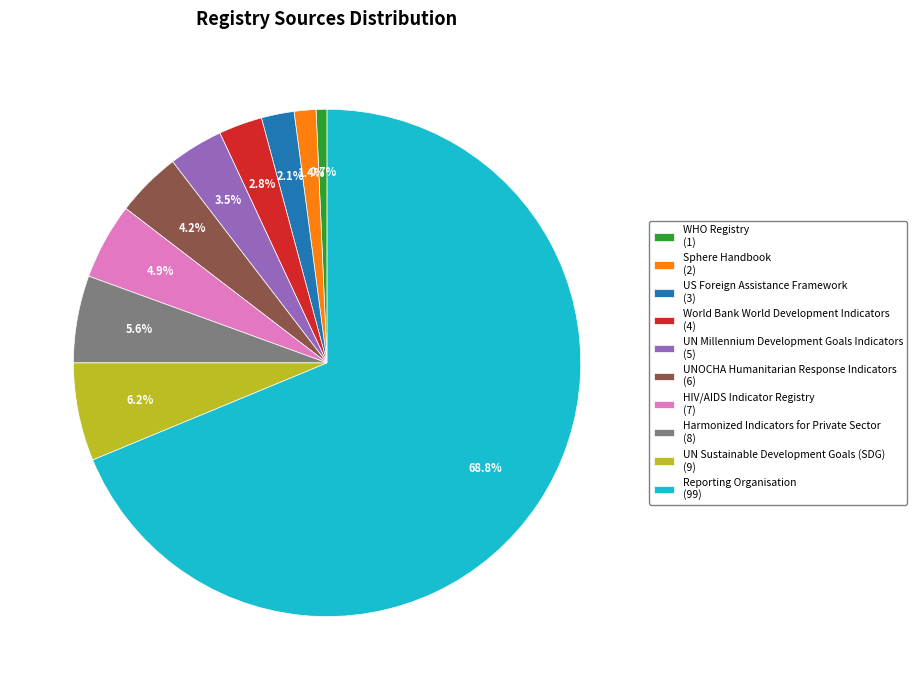

Rank the categories by value from highest to lowest.

Reporting Organisation, UN Sustainable Development Goals (SDG), Harmonized Indicators for Private Sector, HIV/AIDS Indicator Registry, UNOCHA Humanitarian Response Indicators, UN Millennium Development Goals Indicators, World Bank World Development Indicators, US Foreign Assistance Framework, Sphere Handbook, WHO Registry